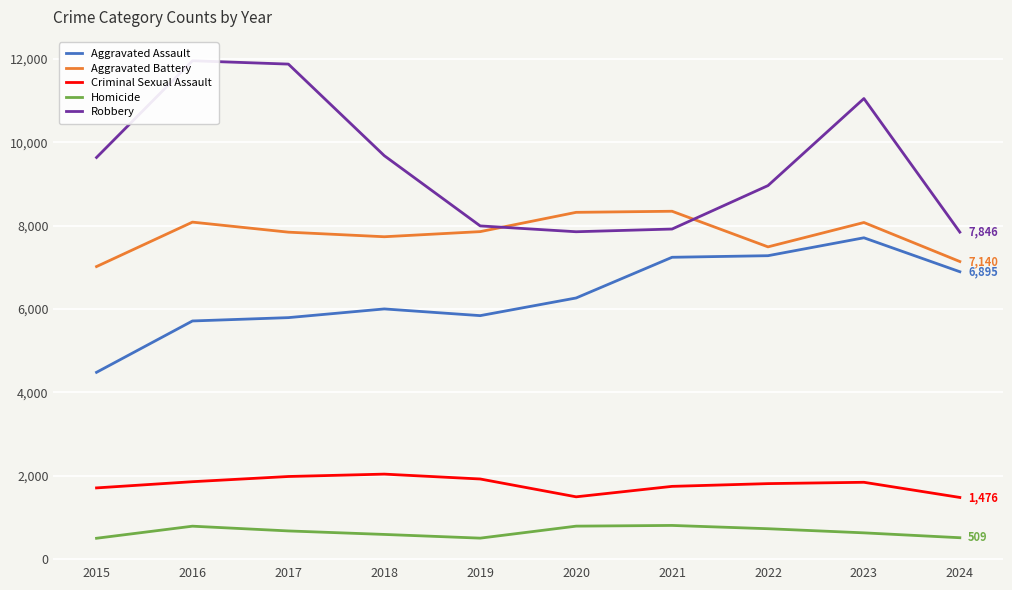

How many interior local valleys does the Aggravated Assault series have?

1